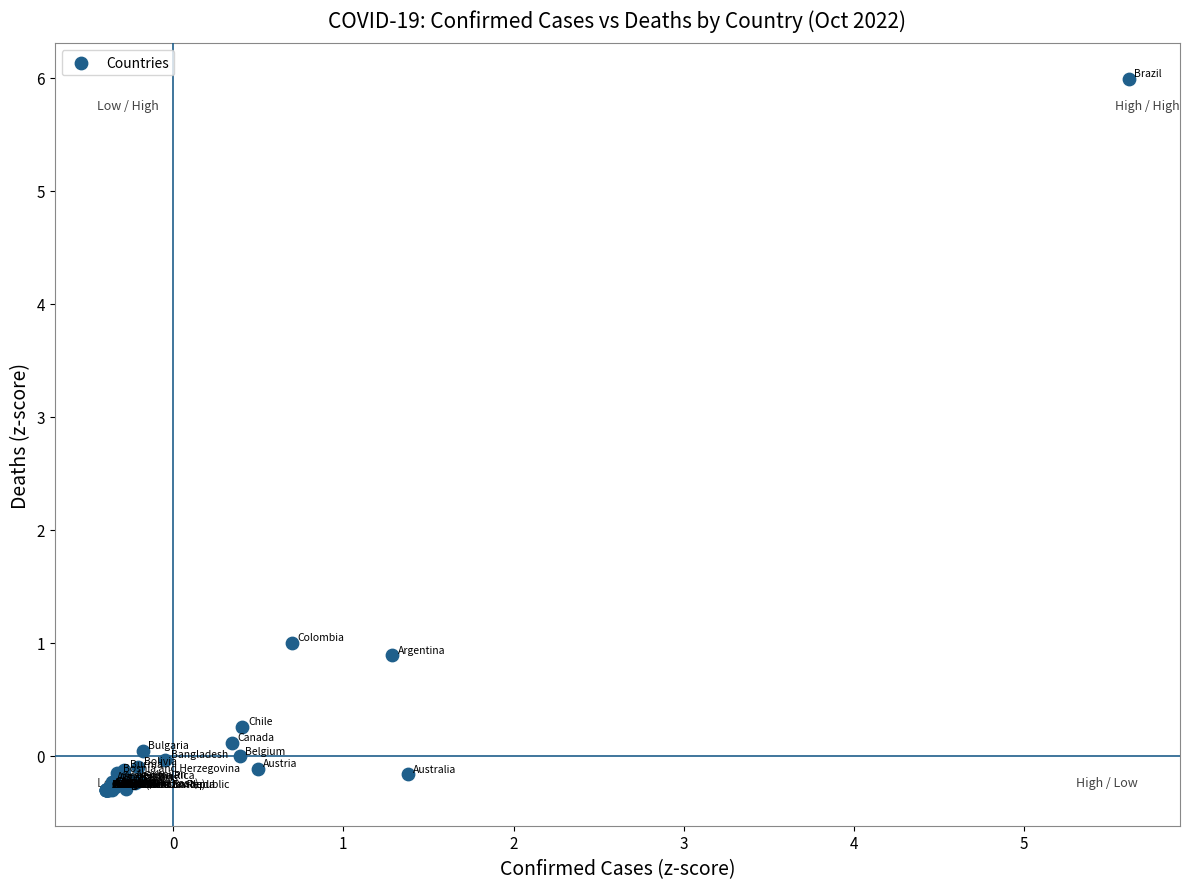

What Y value in the scatter plot is closest to 2?

1.0